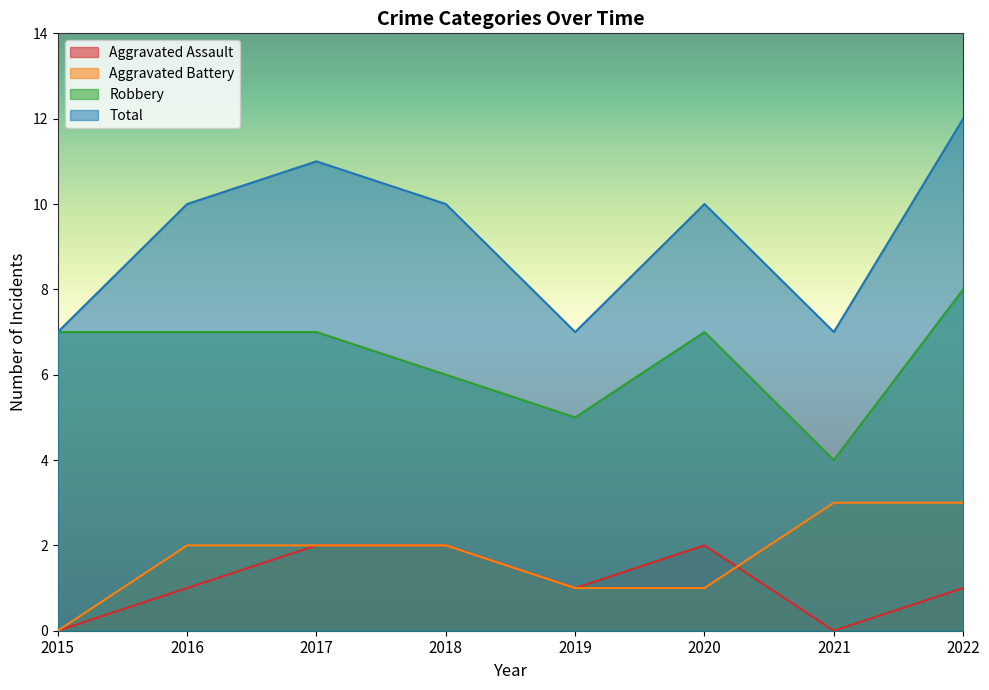

List the labels in order of Total value, largest first.

2022, 2017, 2016, 2018, 2020, 2015, 2019, 2021